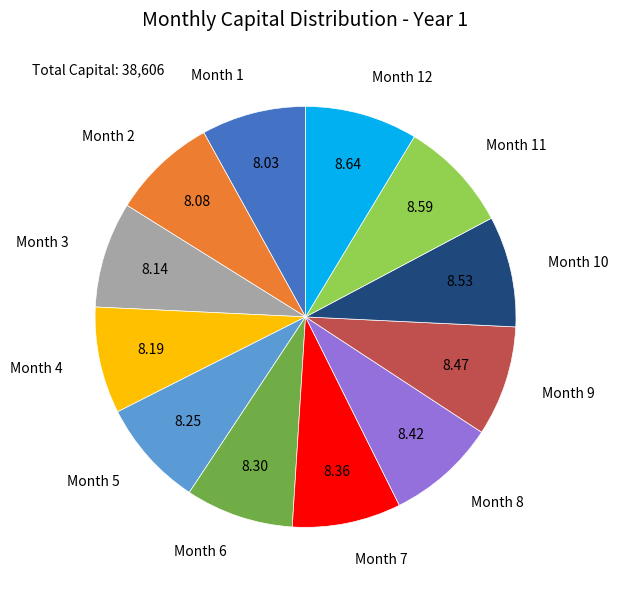

Is there a majority slice in this chart?

No